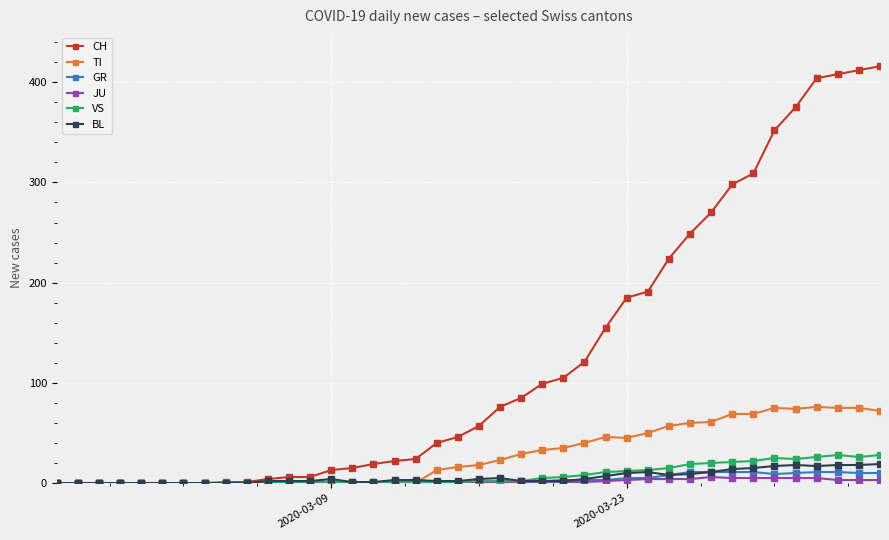

Which series has the largest total across all categories?

CH